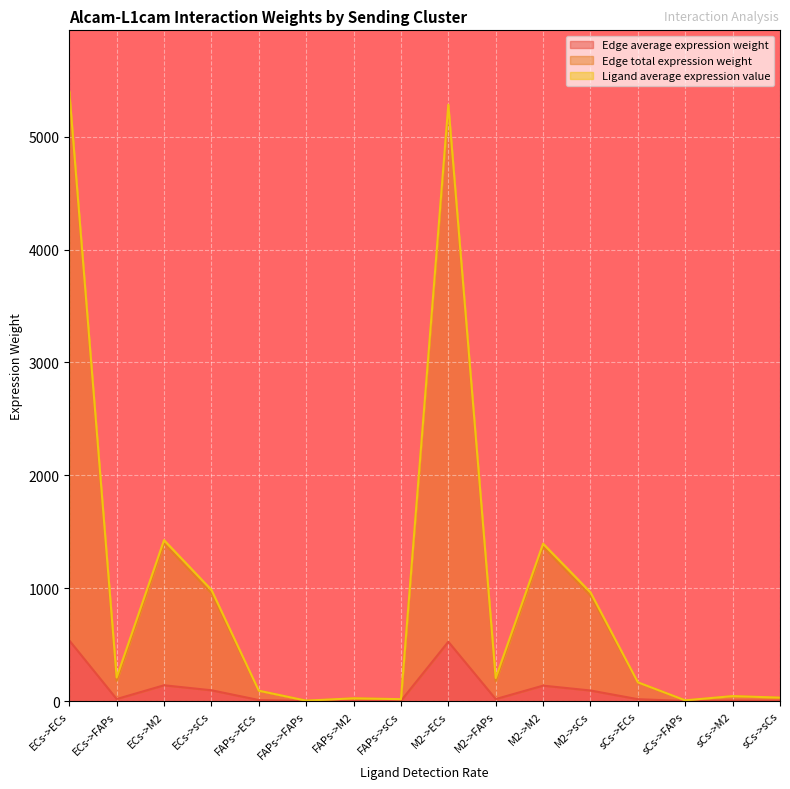

Rank the categories by Edge total expression weight value from highest to lowest.

ECs->ECs, M2->ECs, ECs->M2, M2->M2, ECs->sCs, M2->sCs, ECs->FAPs, M2->FAPs, sCs->ECs, FAPs->ECs, sCs->M2, sCs->sCs, FAPs->M2, FAPs->sCs, sCs->FAPs, FAPs->FAPs